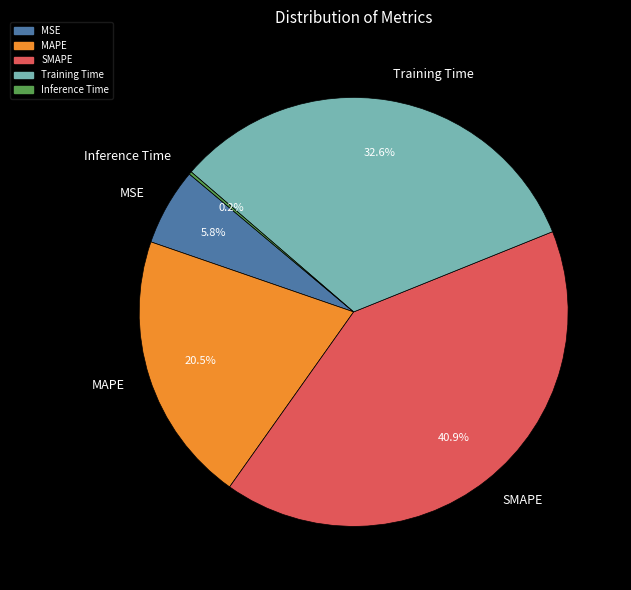

The SMAPE slice represents 54% of the pie. True or false?

False